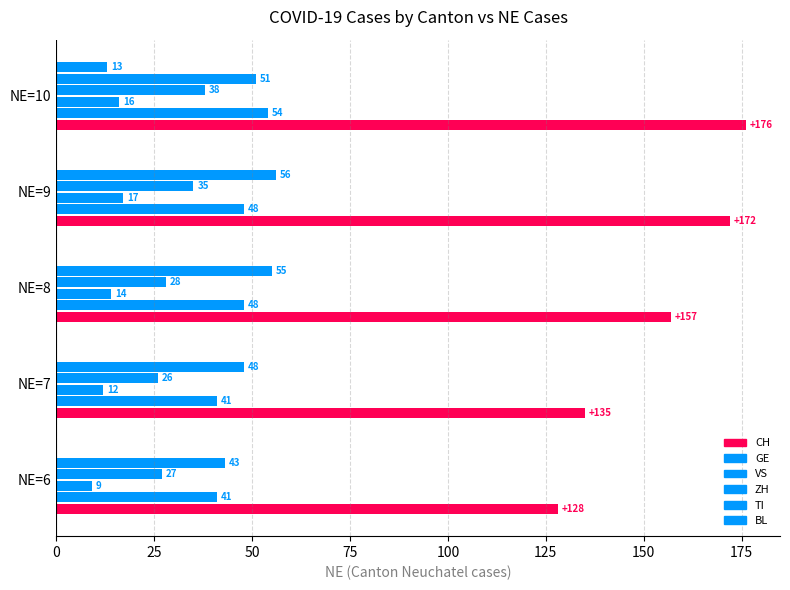

How many data points in BL are above 0?

1